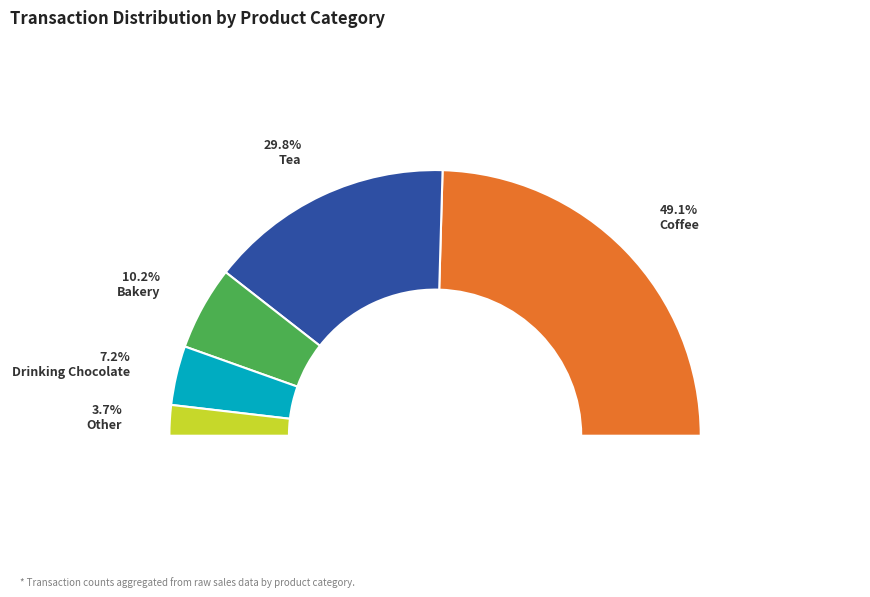

Does Drinking Chocolate account for over 50% of the chart?

No